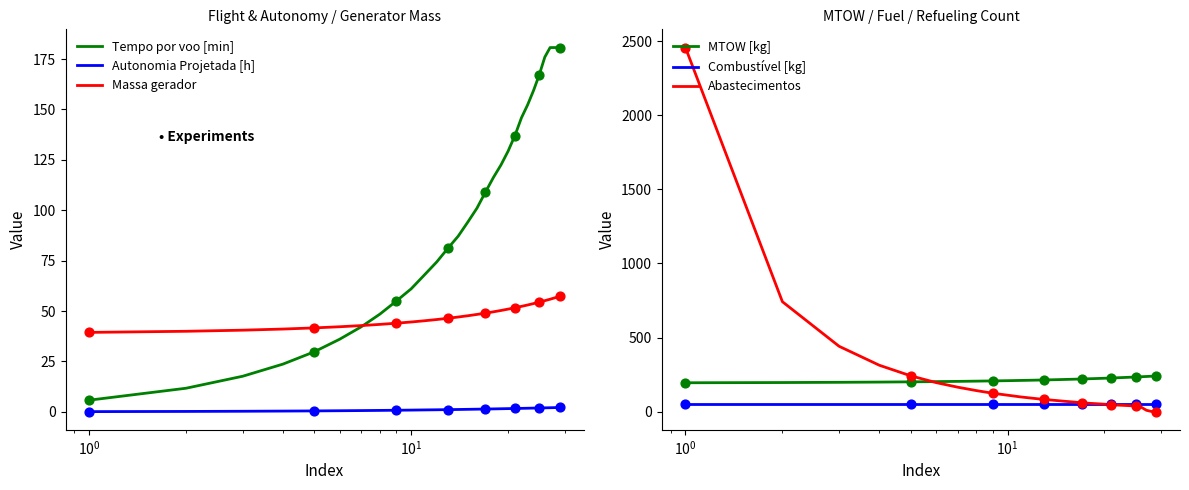

True or false: Tempo por voo [min] and Autonomia Projetada [h] intersect in this chart.

False